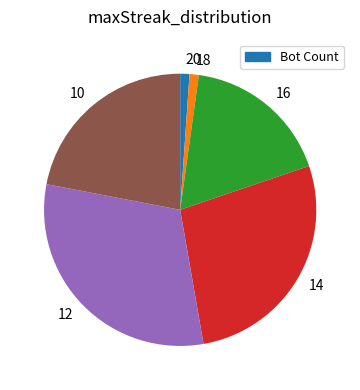

Combined, do 12 and 10 account for over 50%?

Yes